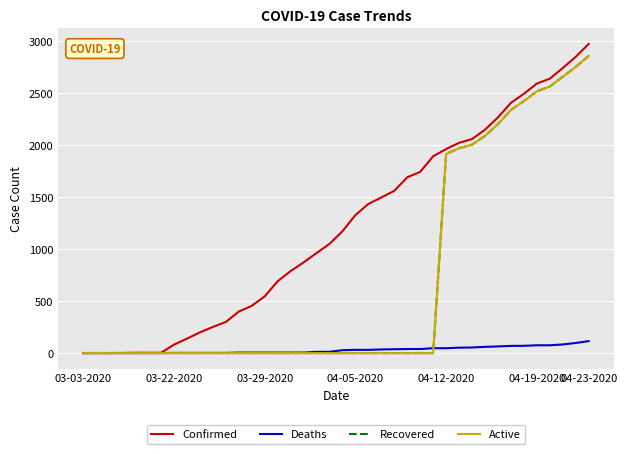

How many values in the Deaths series are below 28?

20